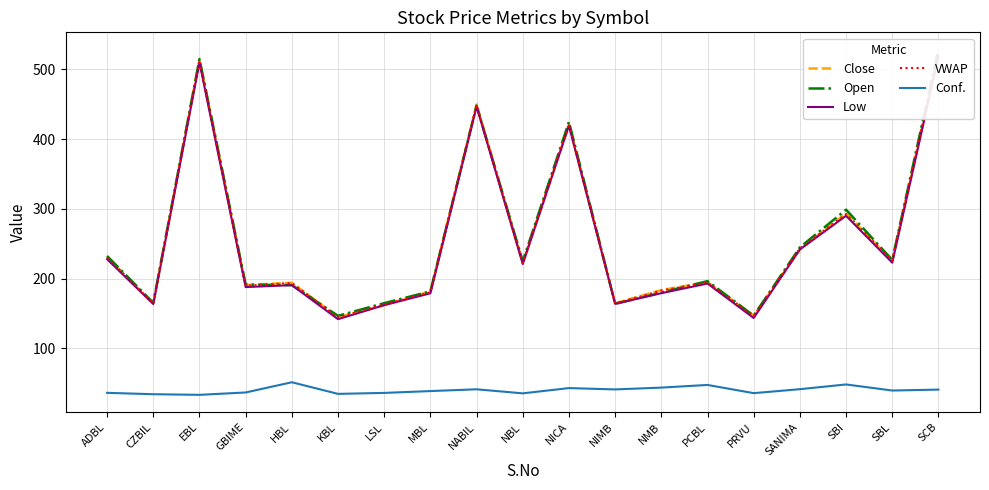

True or false: VWAP and Conf. intersect in this chart.

False